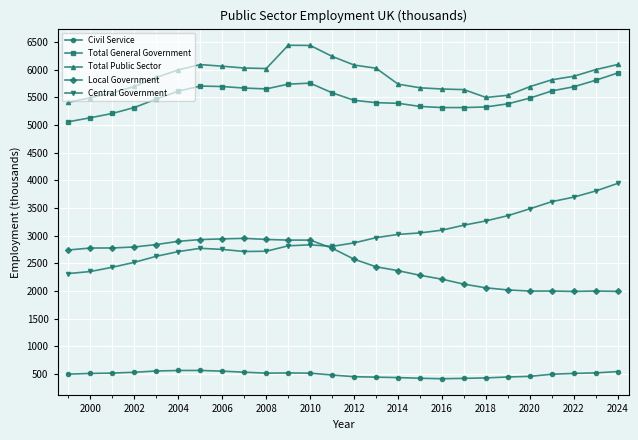

Which series has the widest spread of values?

Central Government